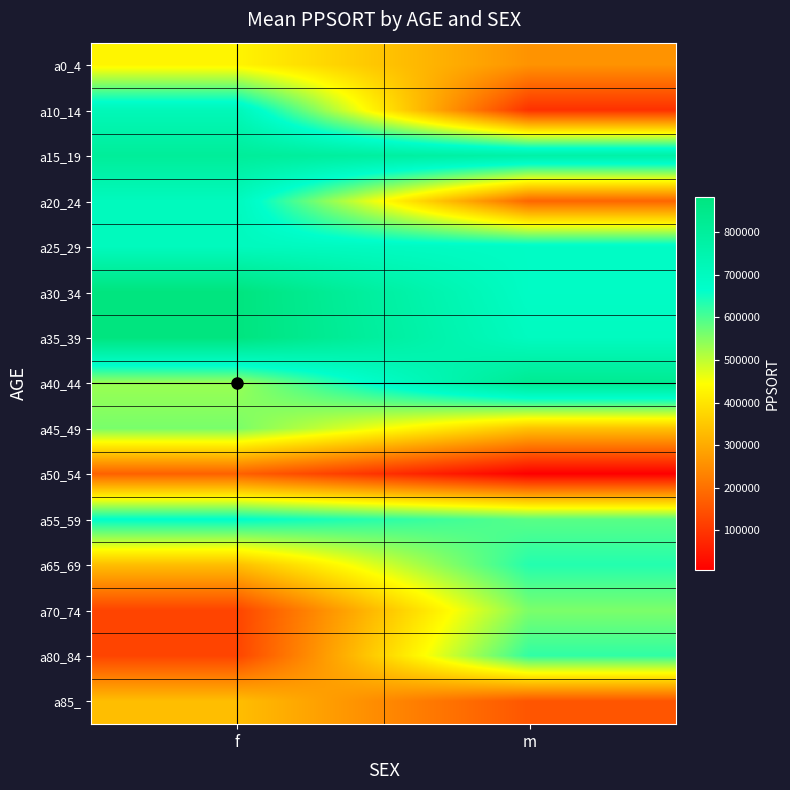

How many data points does each series have?

2